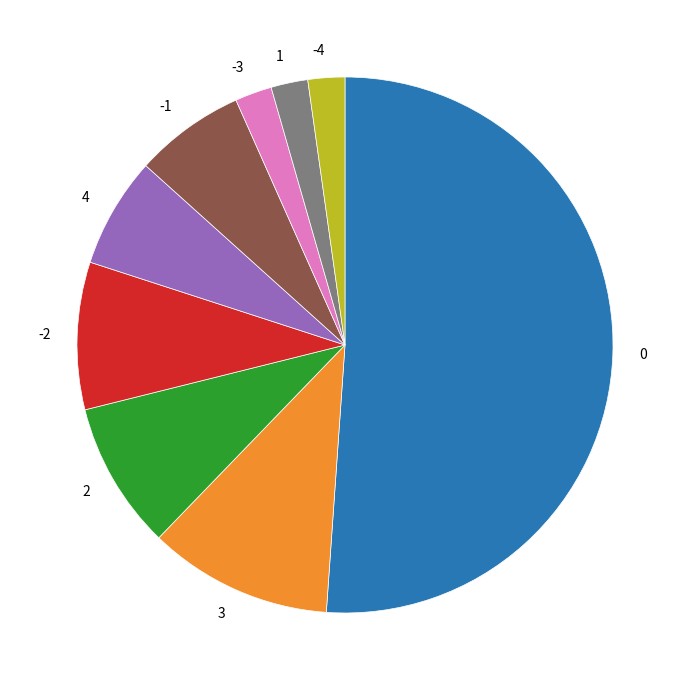

Count the number of slices in the pie.

9